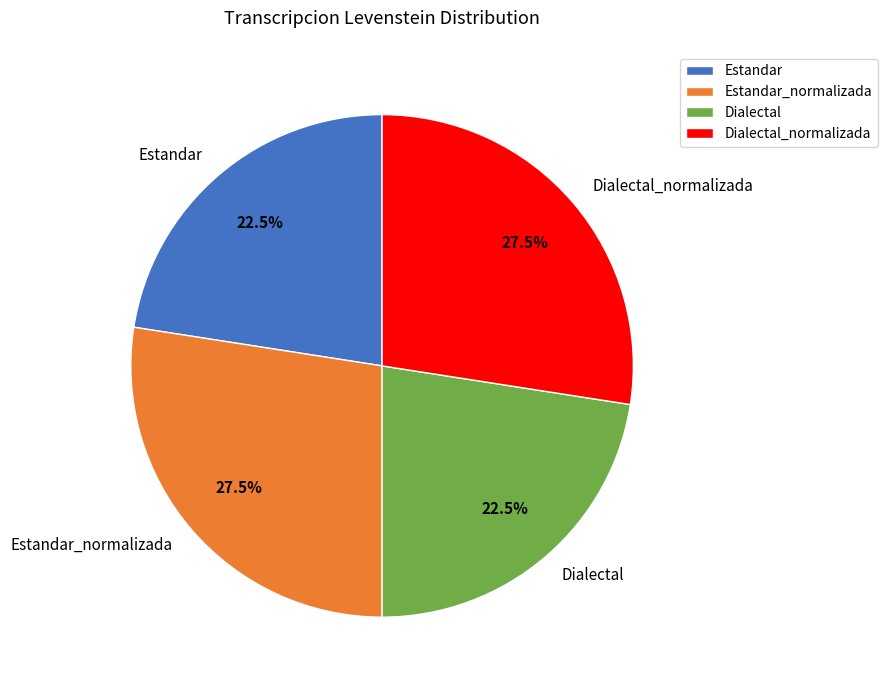

Between Dialectal and Dialectal_normalizada, which is larger?

Dialectal_normalizada